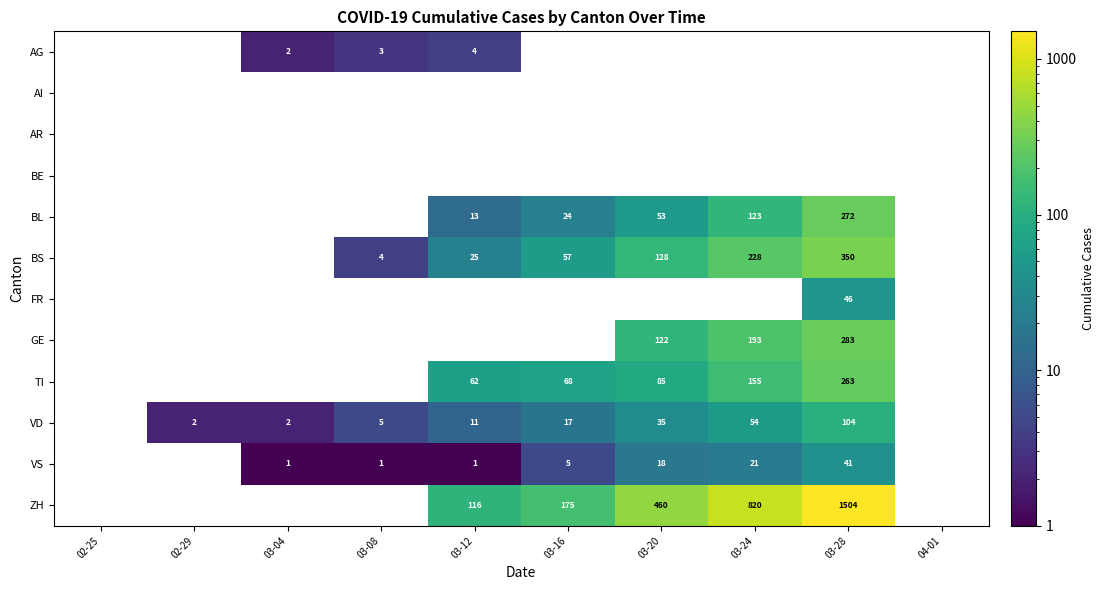

The value of AG at 03-08 is 1. True or false?

False